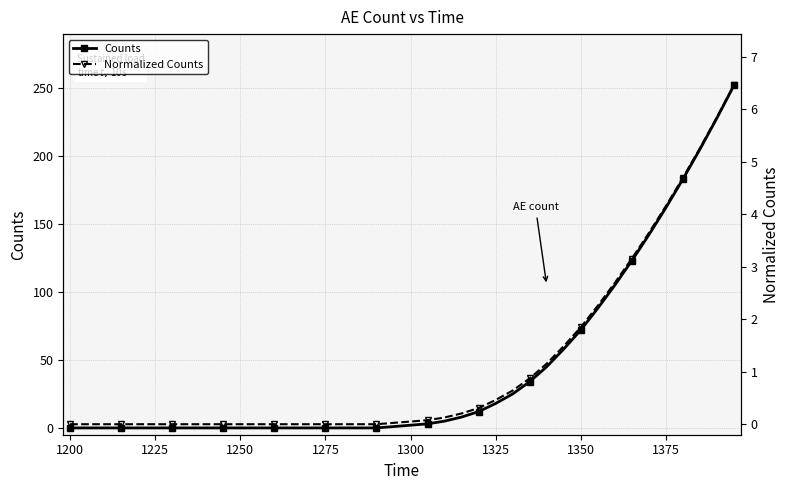

How many positive values does the Normalized Counts series have?

21